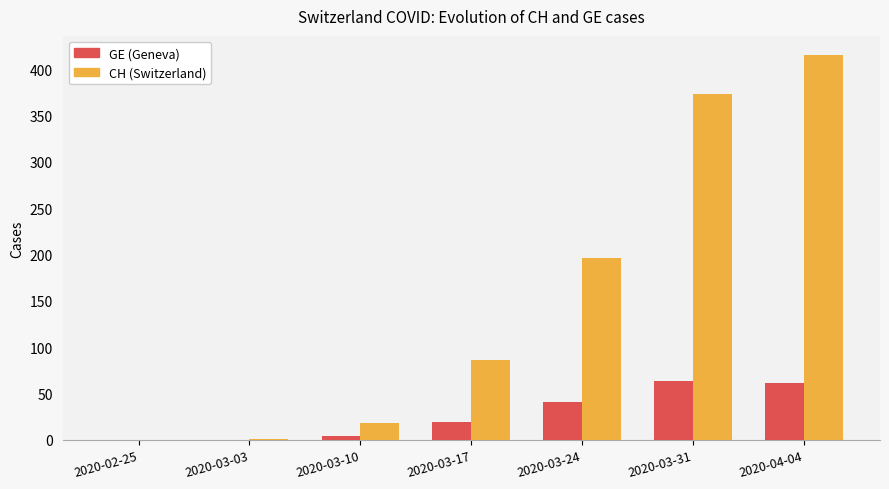

Which category has the highest value across all series?

2020-04-04